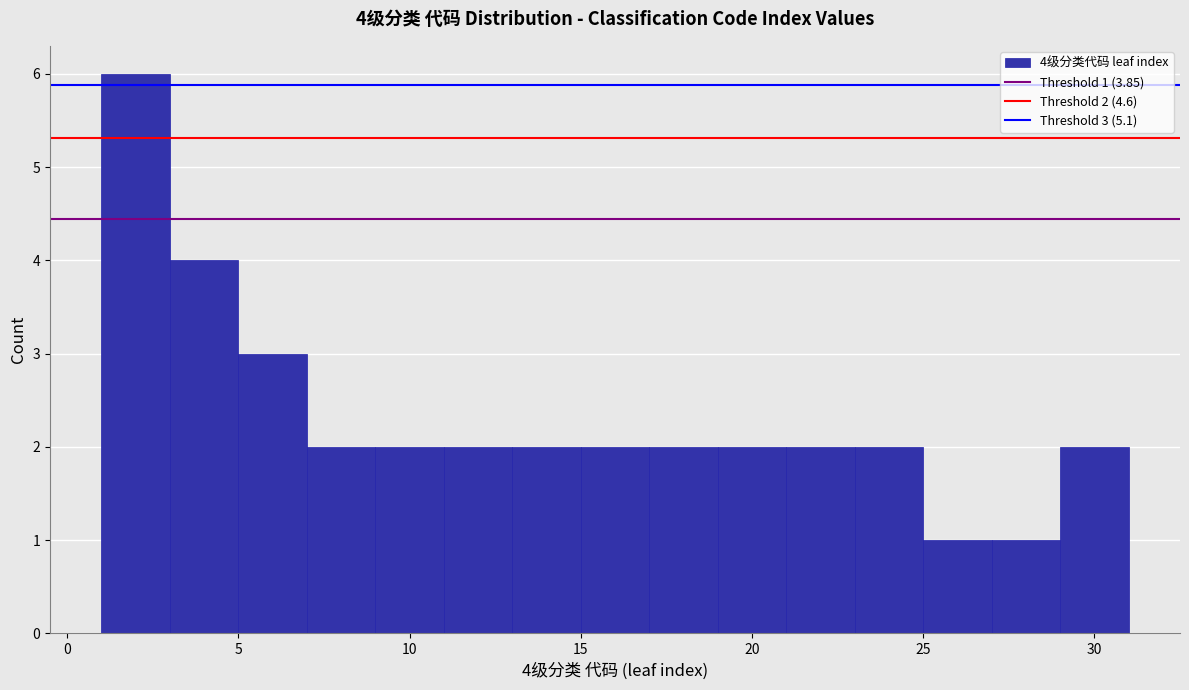

Which range on the x-axis has the tallest bar?

1 to 3